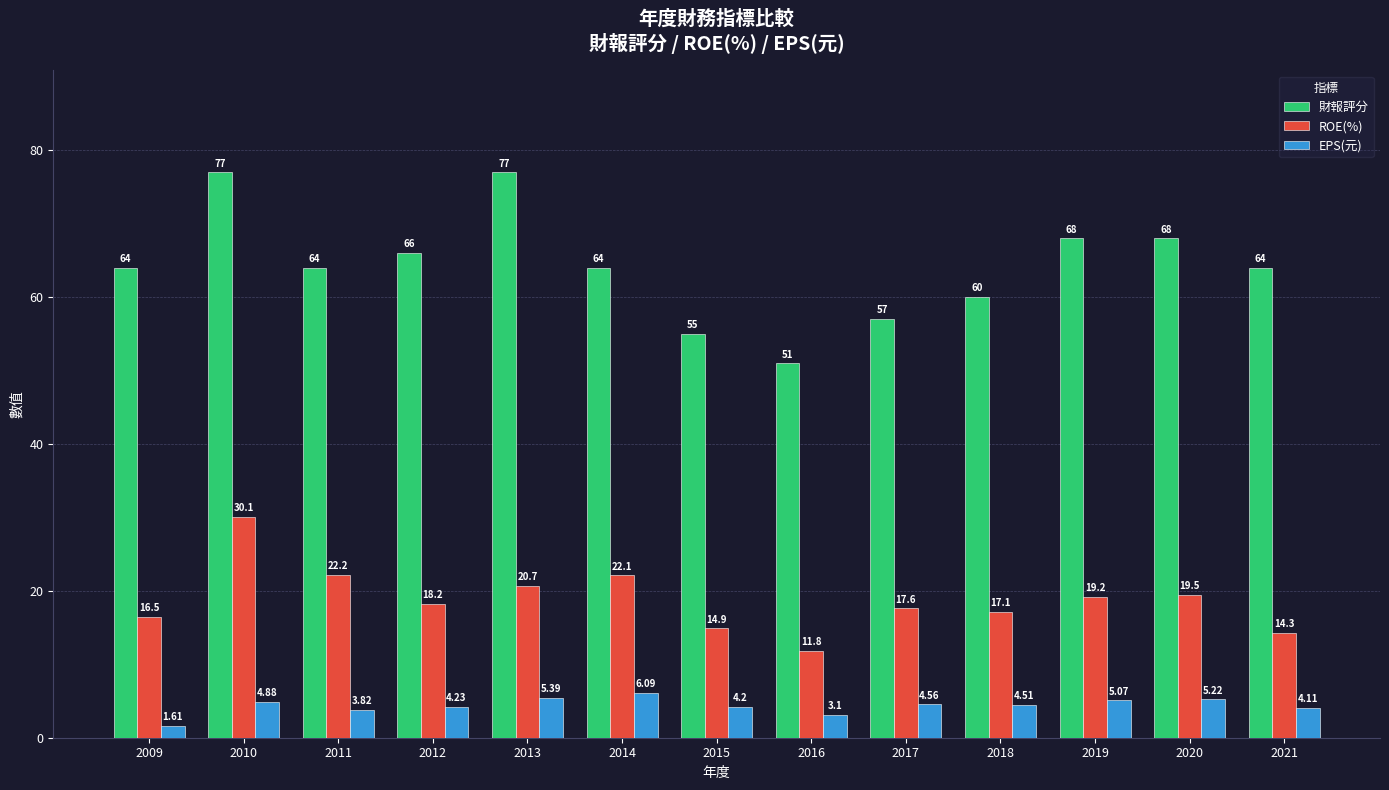

What is the difference between the maximum and minimum values in the EPS(元) series?

4.5